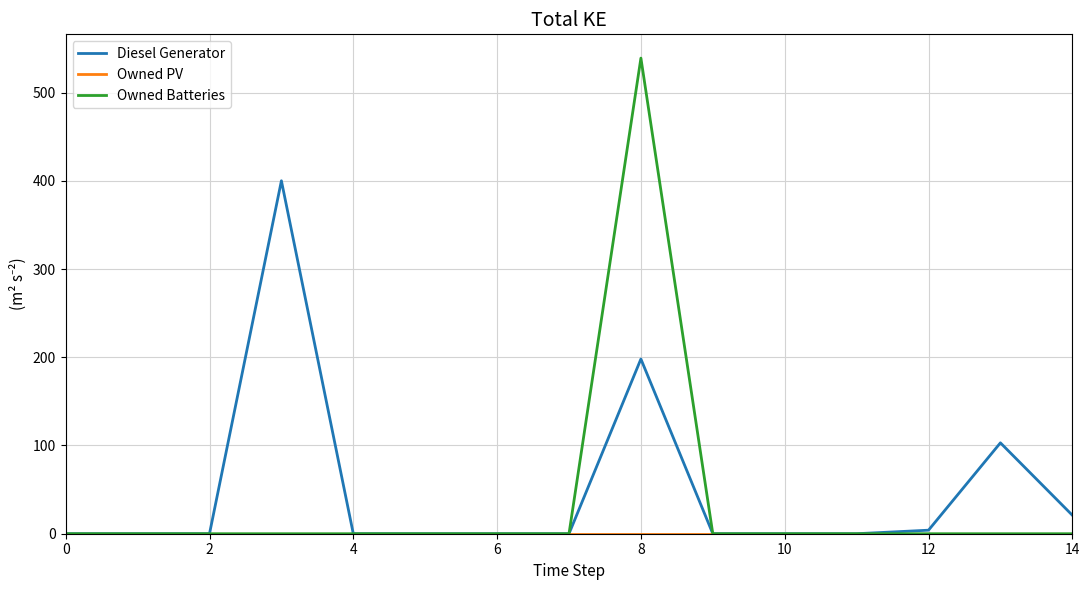

What is the maximum value for Owned Batteries?

539